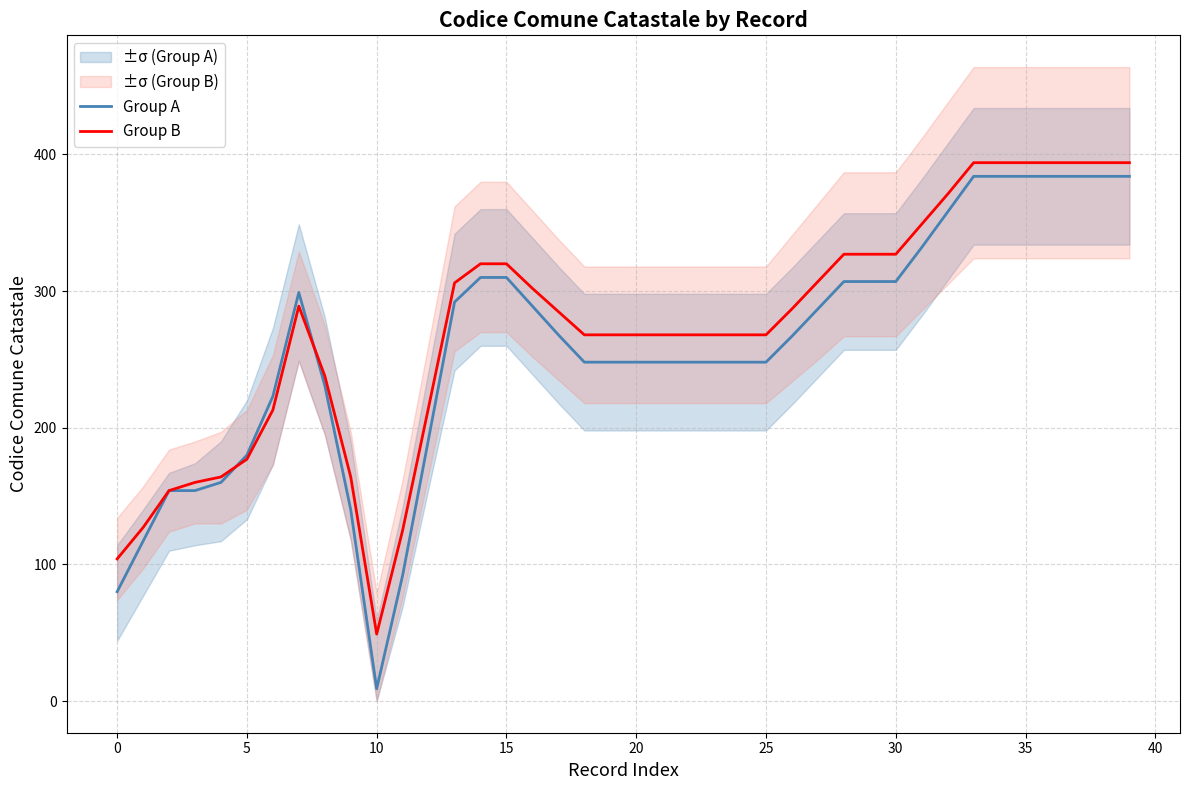

List the series in order of their overall mean, lowest first.

Group A, Group B